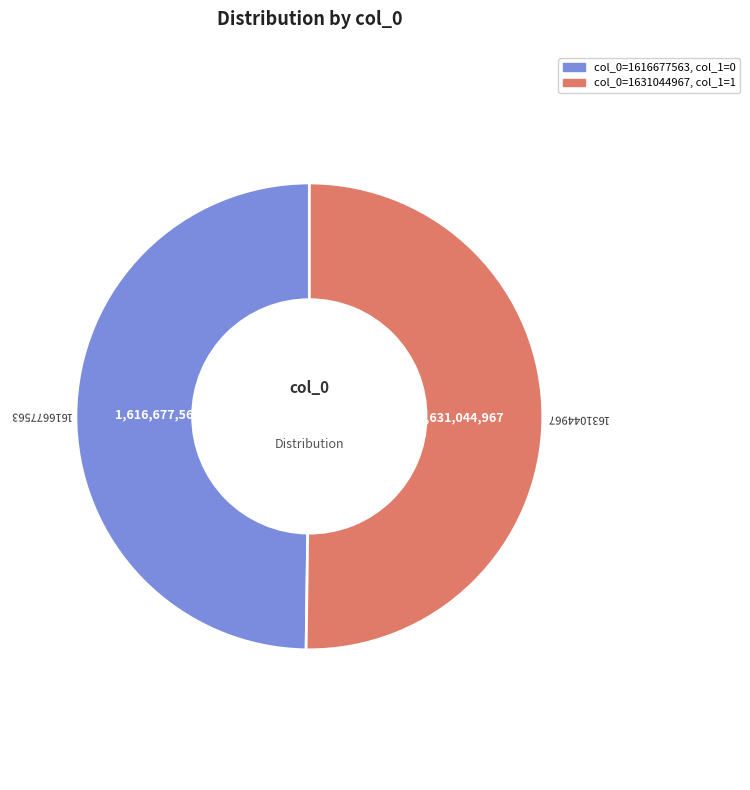

Approximately how many times larger is the value at 1616677563 compared to 1631044967?

1.0